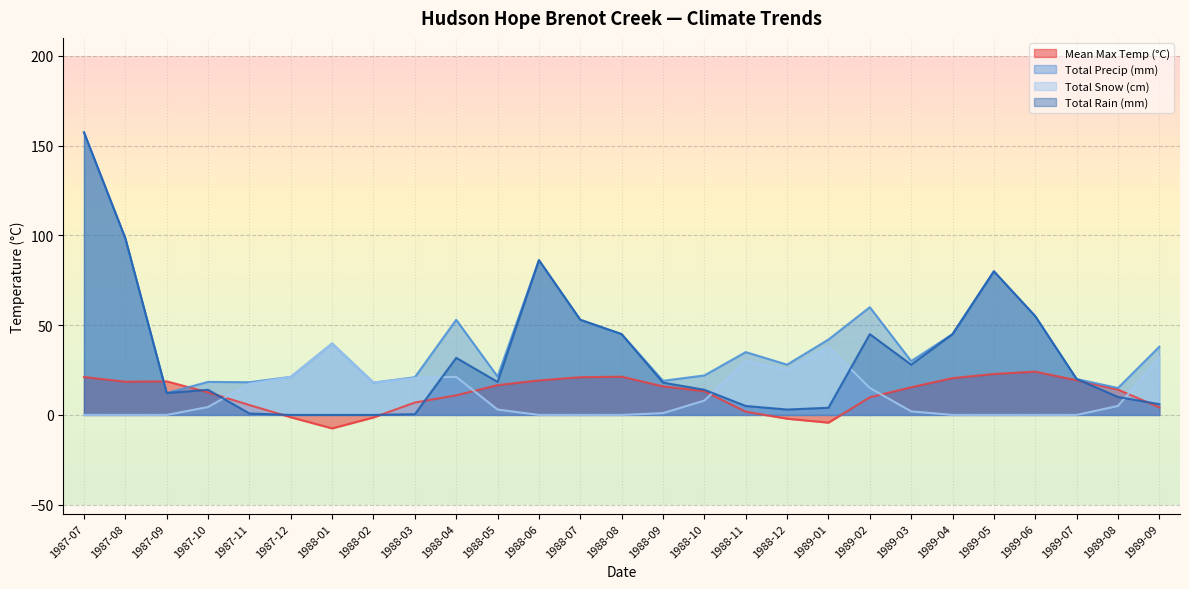

What is the difference between the Total Rain (mm) values at 1987-10 and 1989-07?

6.0